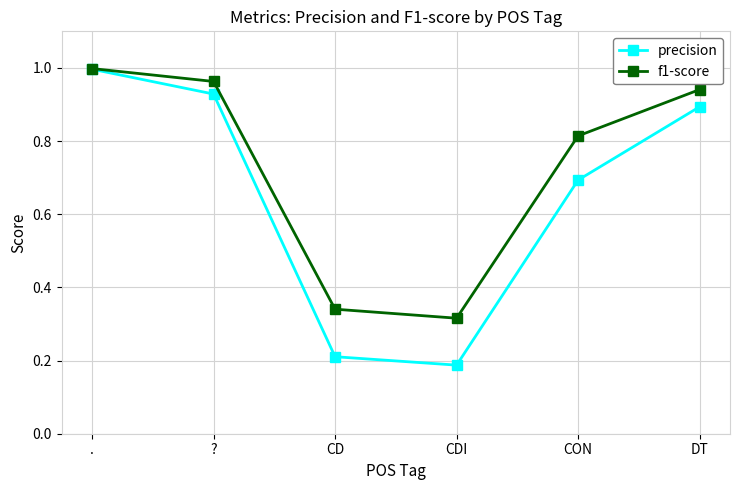

What is the total value across all series at .?

2.0